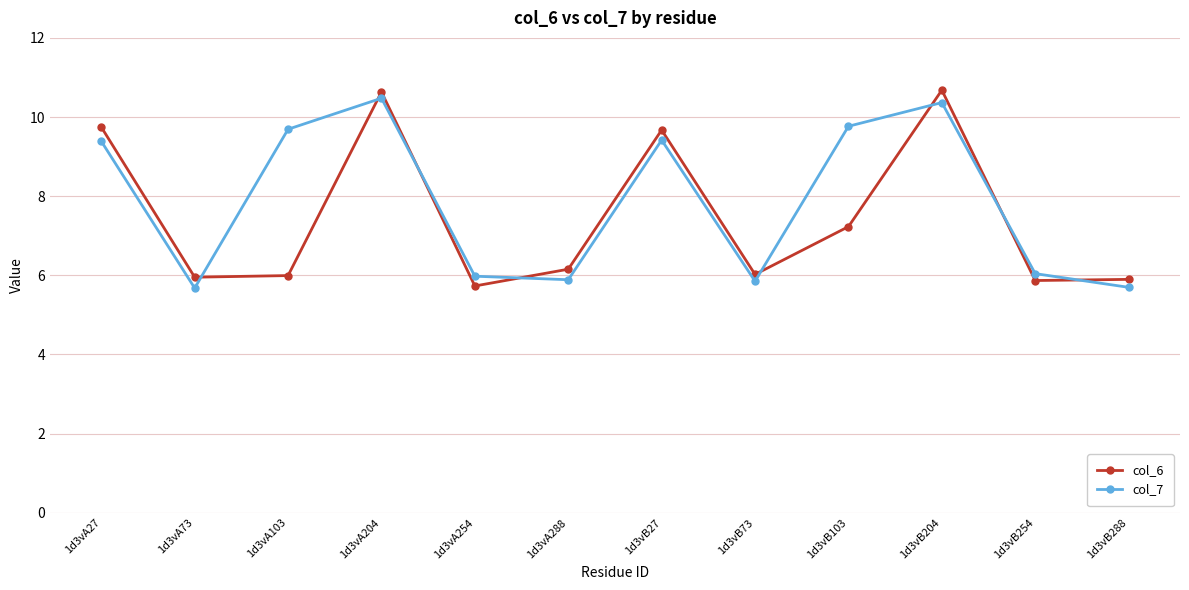

List the series in order of their peak value, lowest first.

col_7, col_6